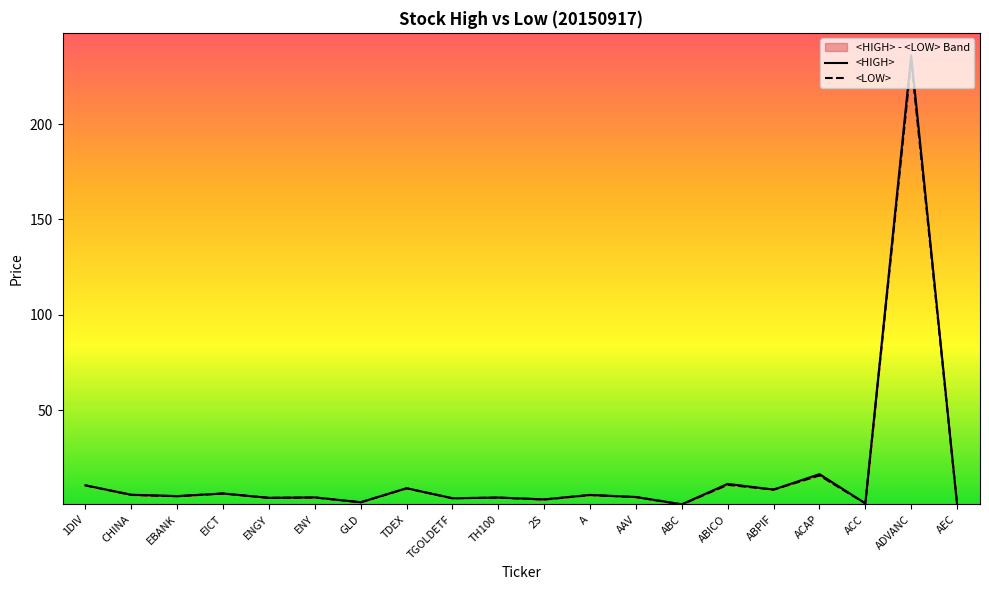

Which series has the largest total across all categories?

<HIGH>